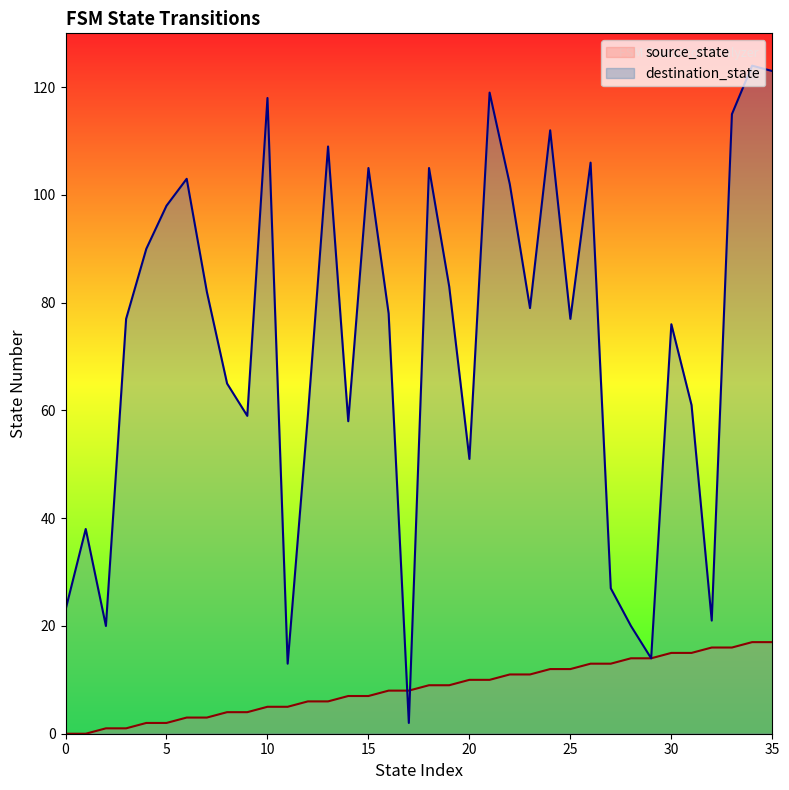

What is the sum of all source_state values?

306